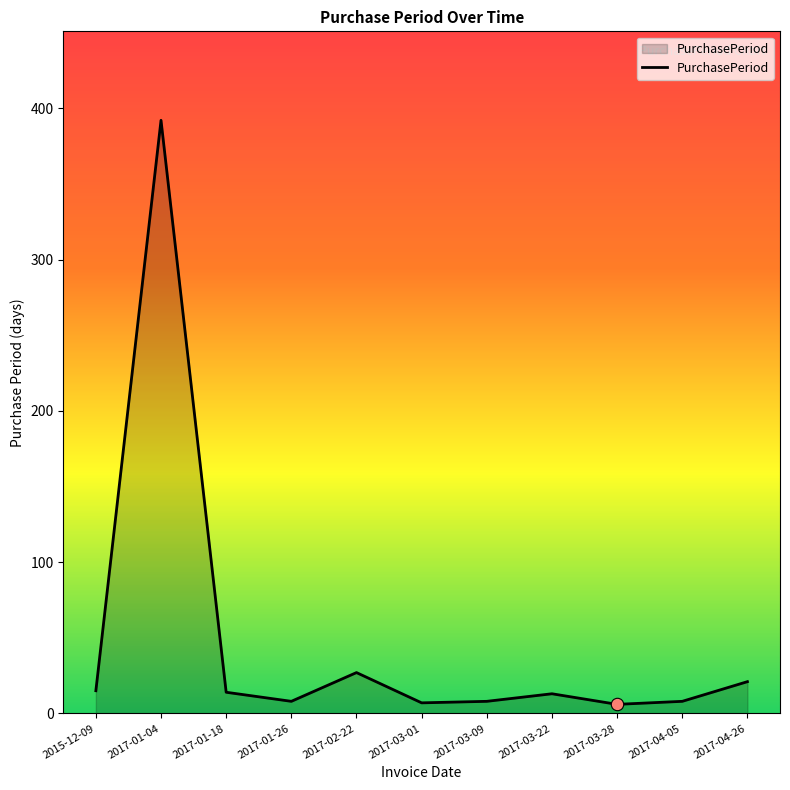

What is the change in value from 2017-01-04 to 2017-03-01?

-385